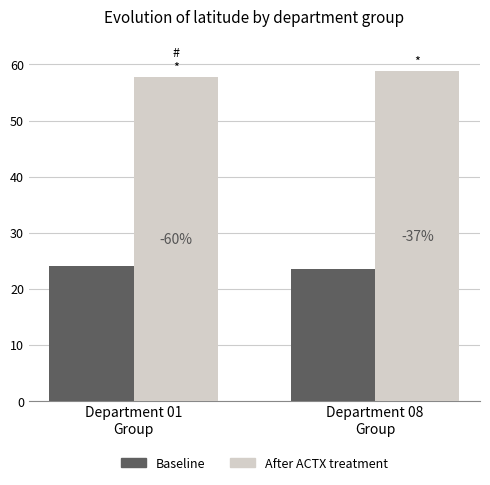

How many bars are there in total?

4